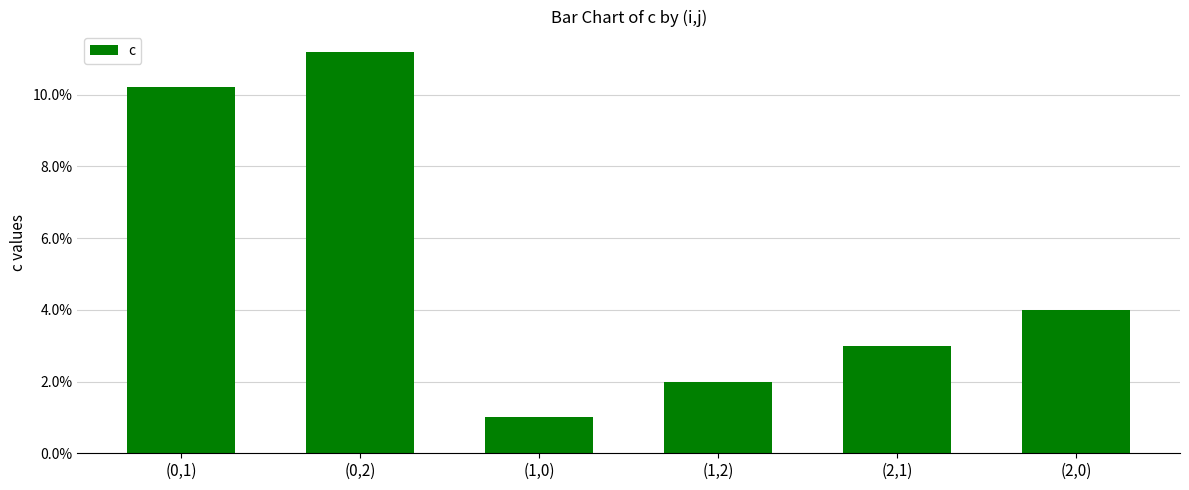

What is the difference between the second highest and minimum values?

9.2